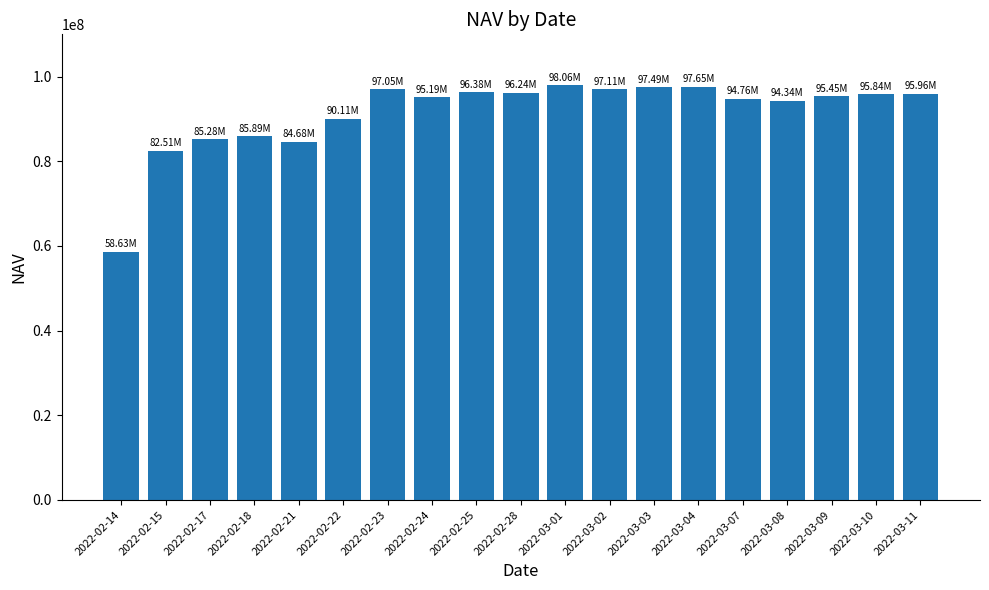

At which category does the chart reach its minimum across all series?

2022-02-14